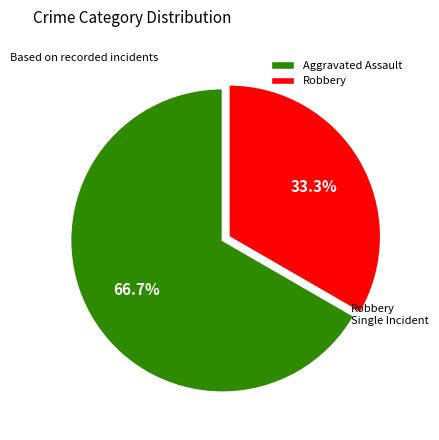

Is it true that Aggravated Assault is 53% of the pie?

False